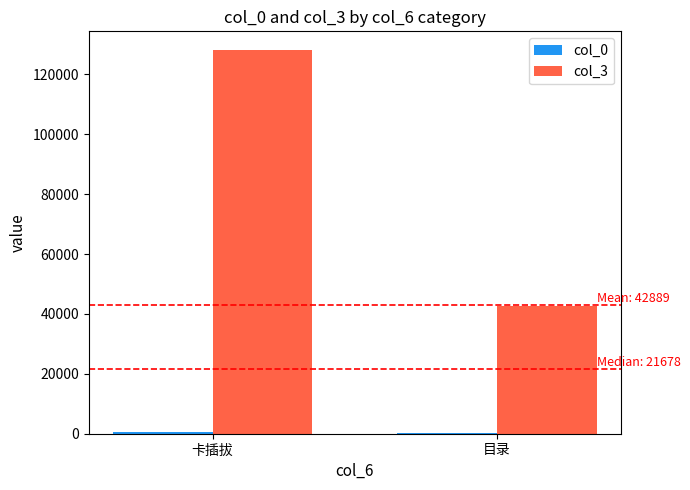

Which label corresponds to the largest value in the chart?

卡插拔